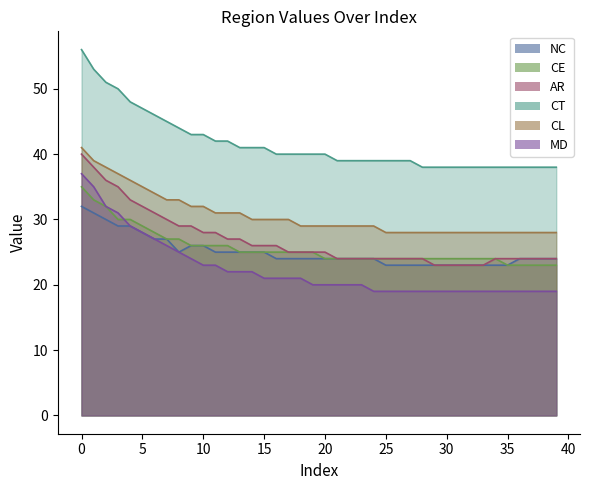

The CT series shows 55 at 24. True or false?

False